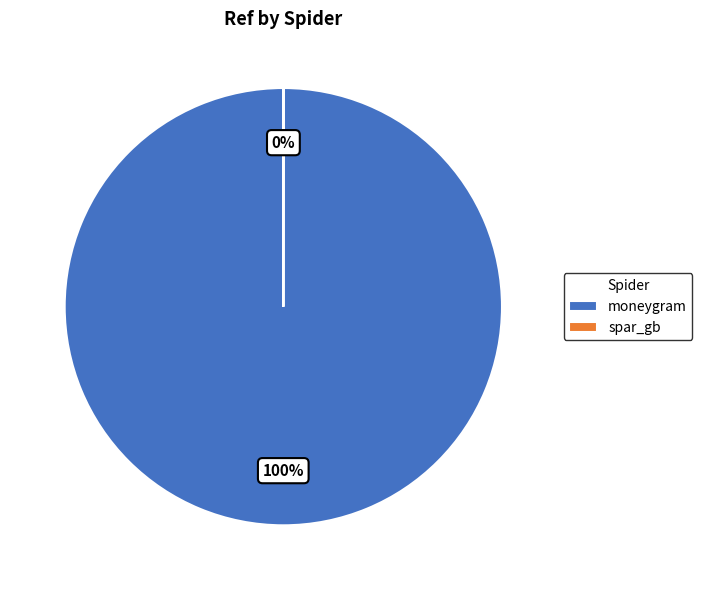

What is the largest slice in the pie chart?

moneygram